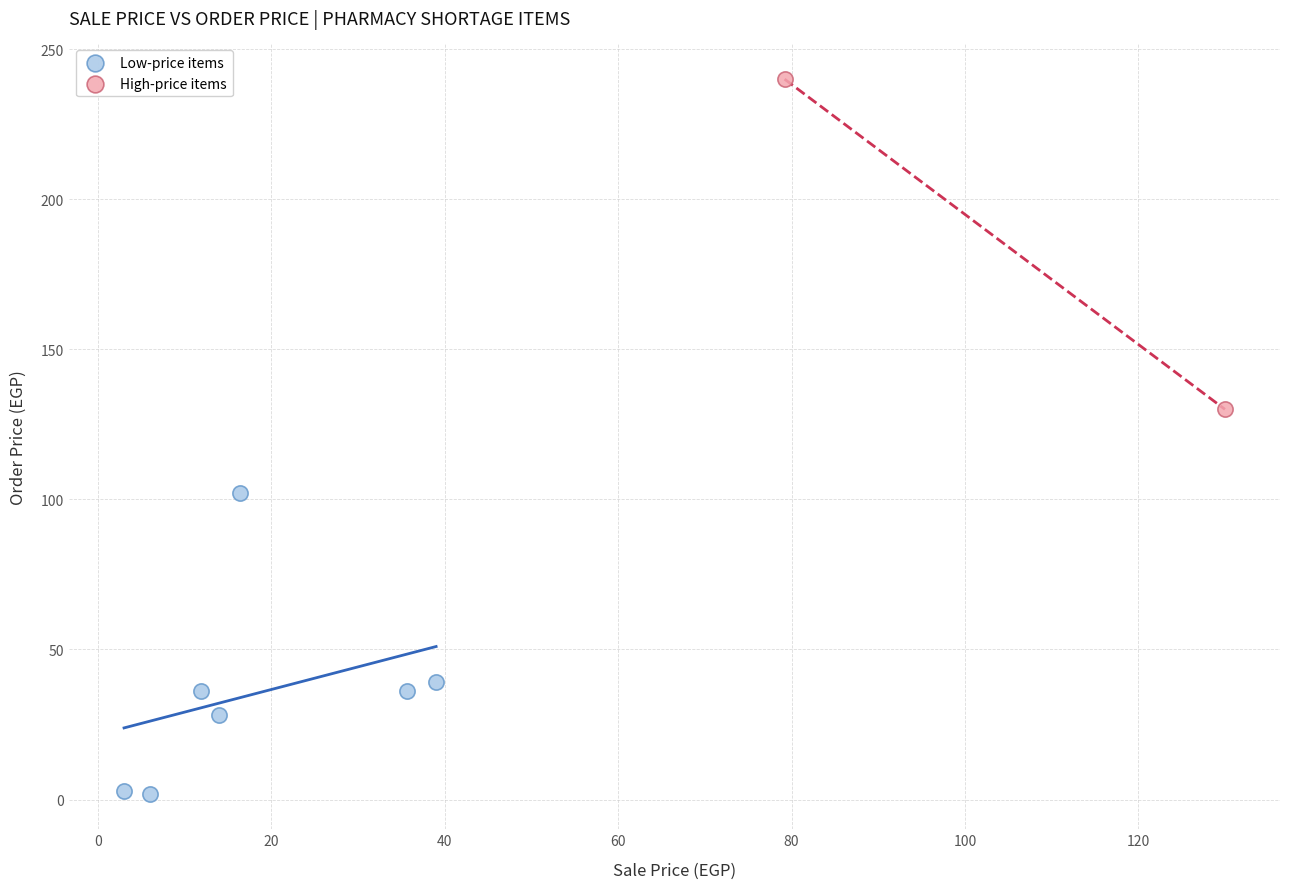

Which series reaches the minimum Y coordinate?

Low-price items